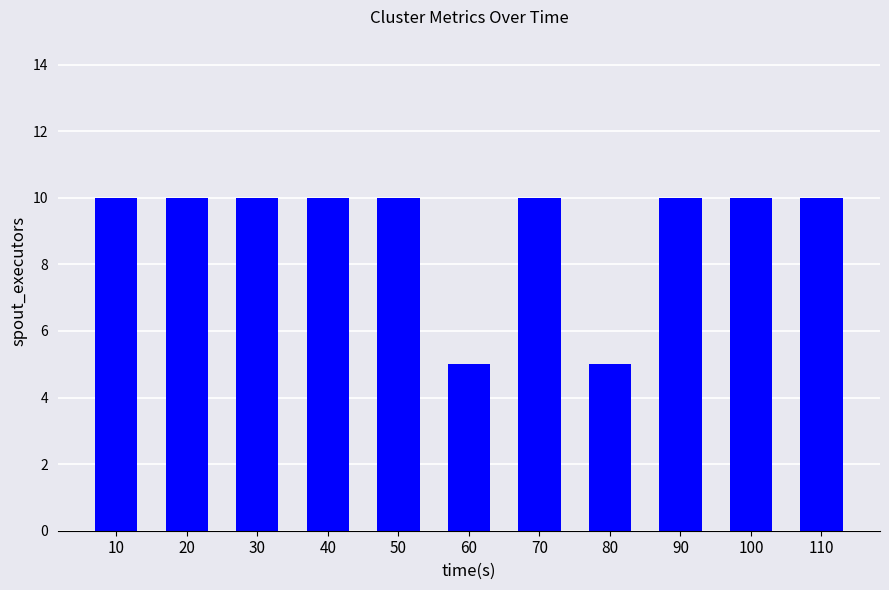

What is the ratio of the value at 30 to the value at 80?

2.0